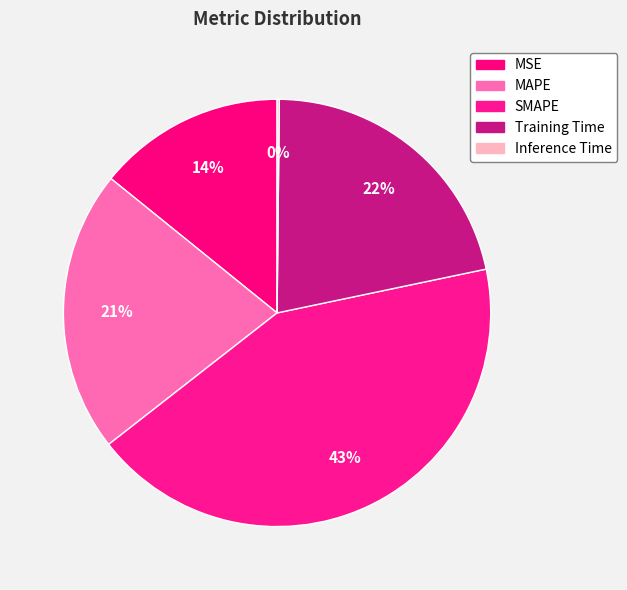

Rank the categories by value from lowest to highest.

Inference Time, MSE, MAPE, Training Time, SMAPE